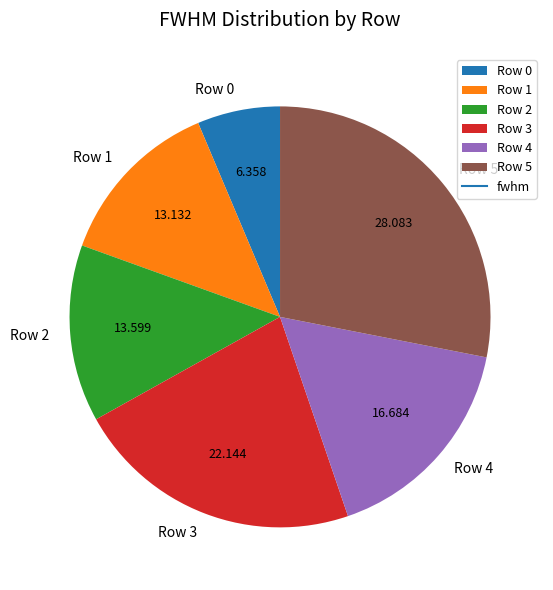

Is Row 1 the majority of the pie?

No